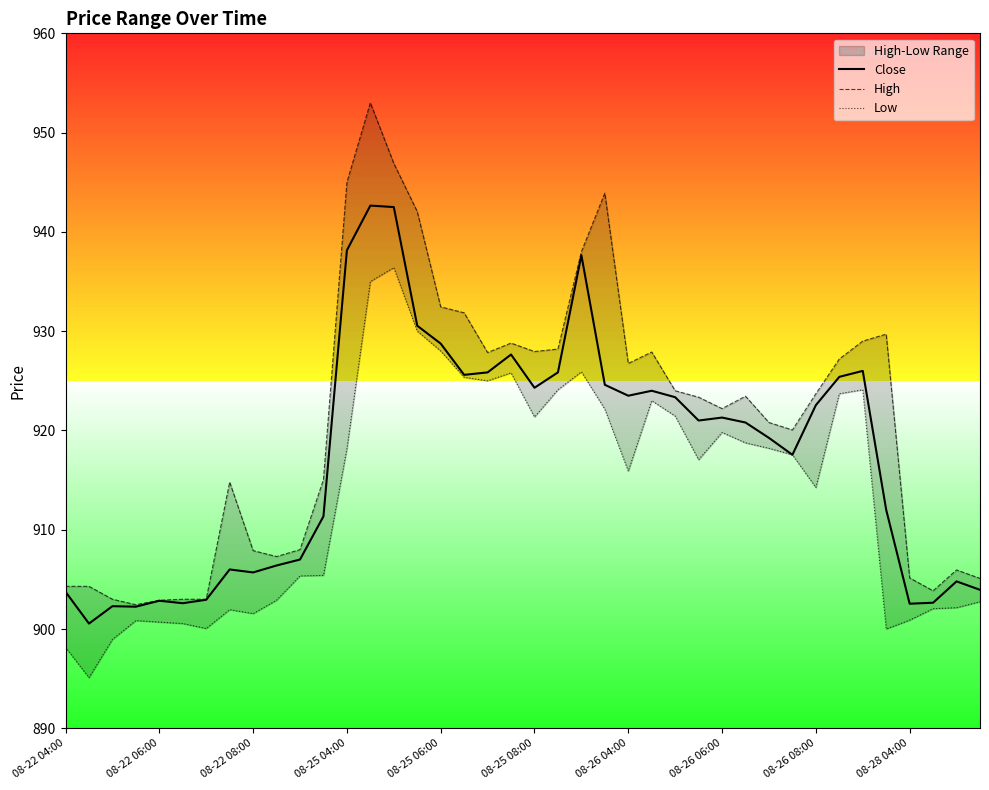

What is the label of the 18th point from the left?

17